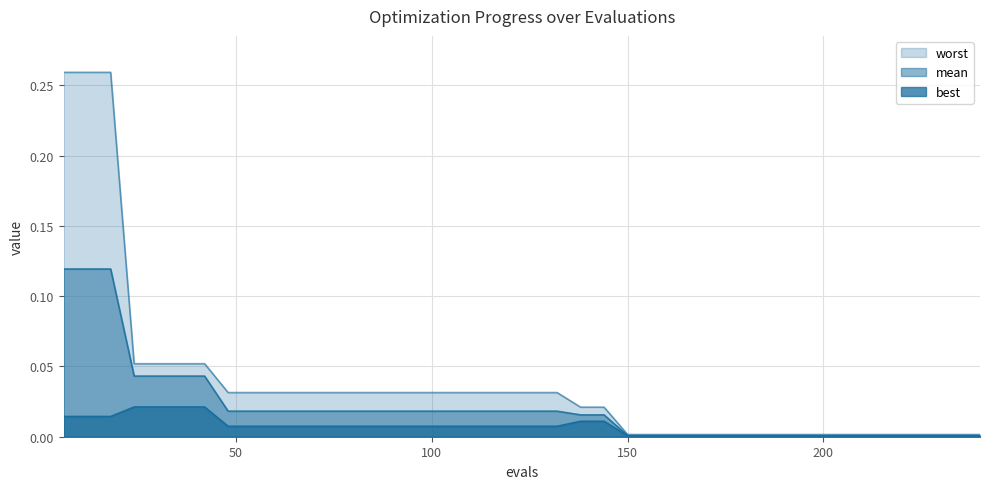

Reading right to left, transcribe all the data shown in this chart.

worst: 240=0.0	234=0.0	228=0.0	222=0.0	216=0.0	210=0.0	204=0.0	198=0.0	192=0.0	186=0.0	180=0.0	174=0.0	168=0.0	162=0.0	156=0.0	150=0.0	144=0.0	138=0.0	132=0.0	126=0.0	120=0.0	114=0.0	108=0.0	102=0.0	96=0.0	90=0.0	84=0.0	78=0.0	72=0.0	66=0.0	60=0.0	54=0.0	48=0.0	42=0.1	36=0.1	30=0.1	24=0.1	18=0.3	12=0.3	6=0.3
mean: 240=0.0	234=0.0	228=0.0	222=0.0	216=0.0	210=0.0	204=0.0	198=0.0	192=0.0	186=0.0	180=0.0	174=0.0	168=0.0	162=0.0	156=0.0	150=0.0	144=0.0	138=0.0	132=0.0	126=0.0	120=0.0	114=0.0	108=0.0	102=0.0	96=0.0	90=0.0	84=0.0	78=0.0	72=0.0	66=0.0	60=0.0	54=0.0	48=0.0	42=0.0	36=0.0	30=0.0	24=0.0	18=0.1	12=0.1	6=0.1
best: 240=0.0	234=0.0	228=0.0	222=0.0	216=0.0	210=0.0	204=0.0	198=0.0	192=0.0	186=0.0	180=0.0	174=0.0	168=0.0	162=0.0	156=0.0	150=0.0	144=0.0	138=0.0	132=0.0	126=0.0	120=0.0	114=0.0	108=0.0	102=0.0	96=0.0	90=0.0	84=0.0	78=0.0	72=0.0	66=0.0	60=0.0	54=0.0	48=0.0	42=0.0	36=0.0	30=0.0	24=0.0	18=0.0	12=0.0	6=0.0